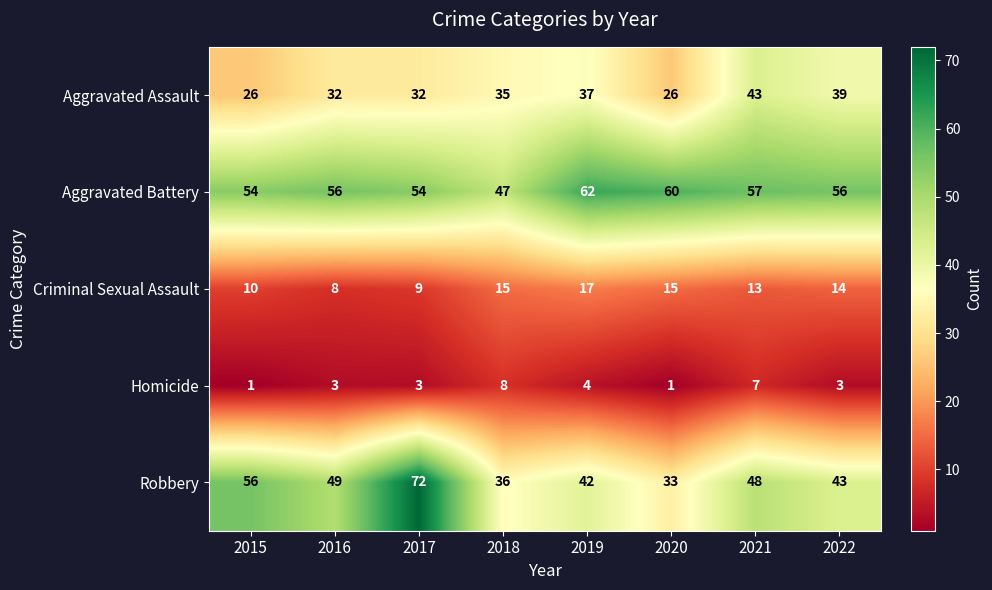

What is the sum of the Homicide values at 2018 and 2019?

12